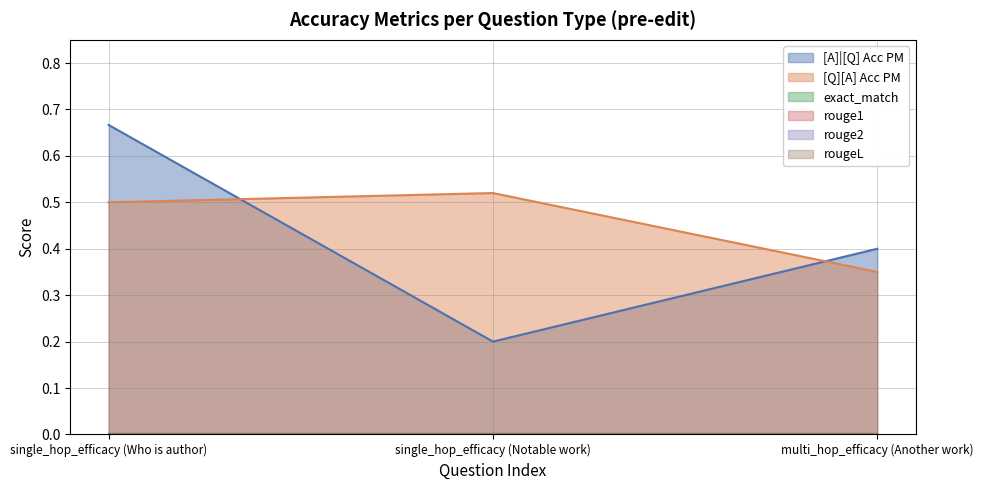

Rank the series at single_hop_efficacy (Notable work) from lowest to highest value.

exact_match, rouge1, rouge2, rougeL, [A]|[Q] Acc PM, [Q][A] Acc PM